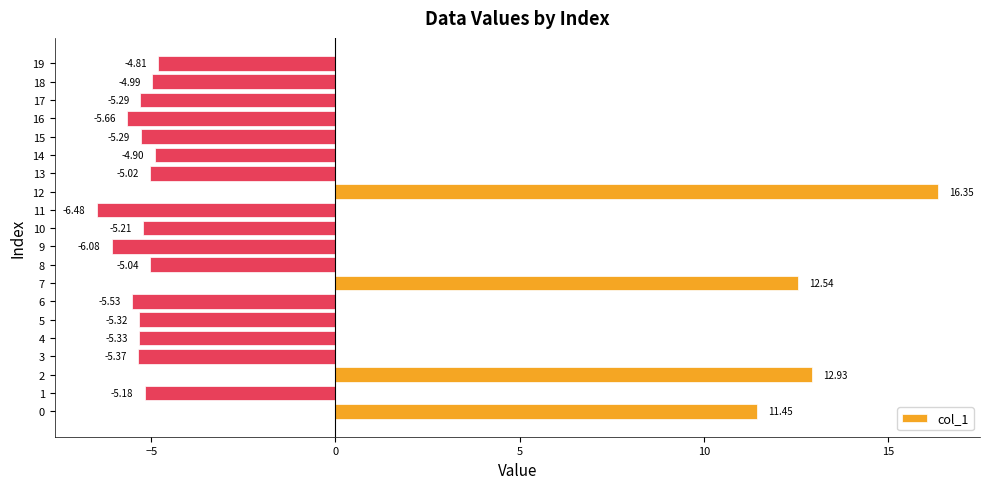

How many bars are there in total?

20